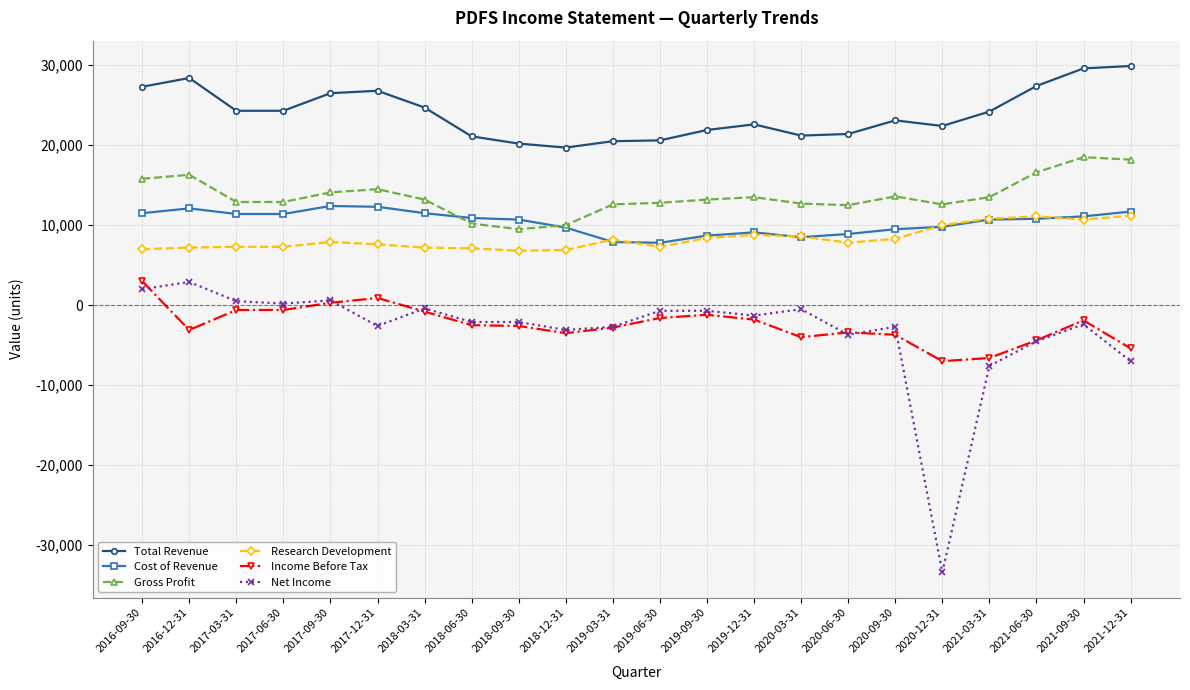

True or false: Research Development and Net Income intersect in this chart.

False